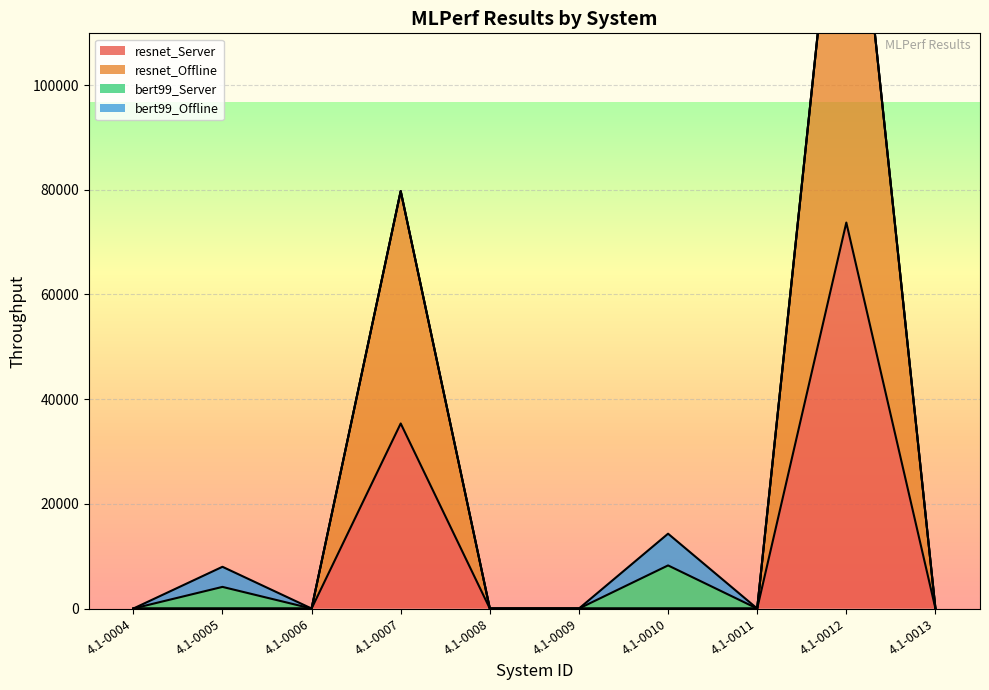

Where is resnet_Server nearest to the value 36872?

4.1-0007